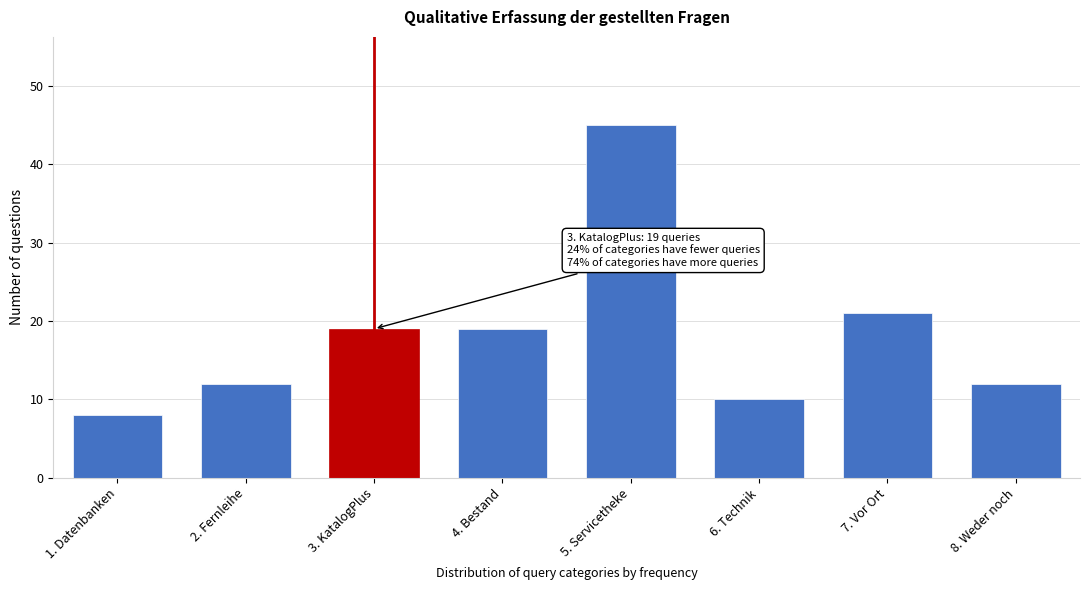

Reading left to right, list all the values displayed in this chart.

1. Datenbanken=8	2. Fernleihe=12	3. KatalogPlus=19	4. Bestand=19	5. Servicetheke=45	6. Technik=10	7. Vor Ort=21	8. Weder noch=12